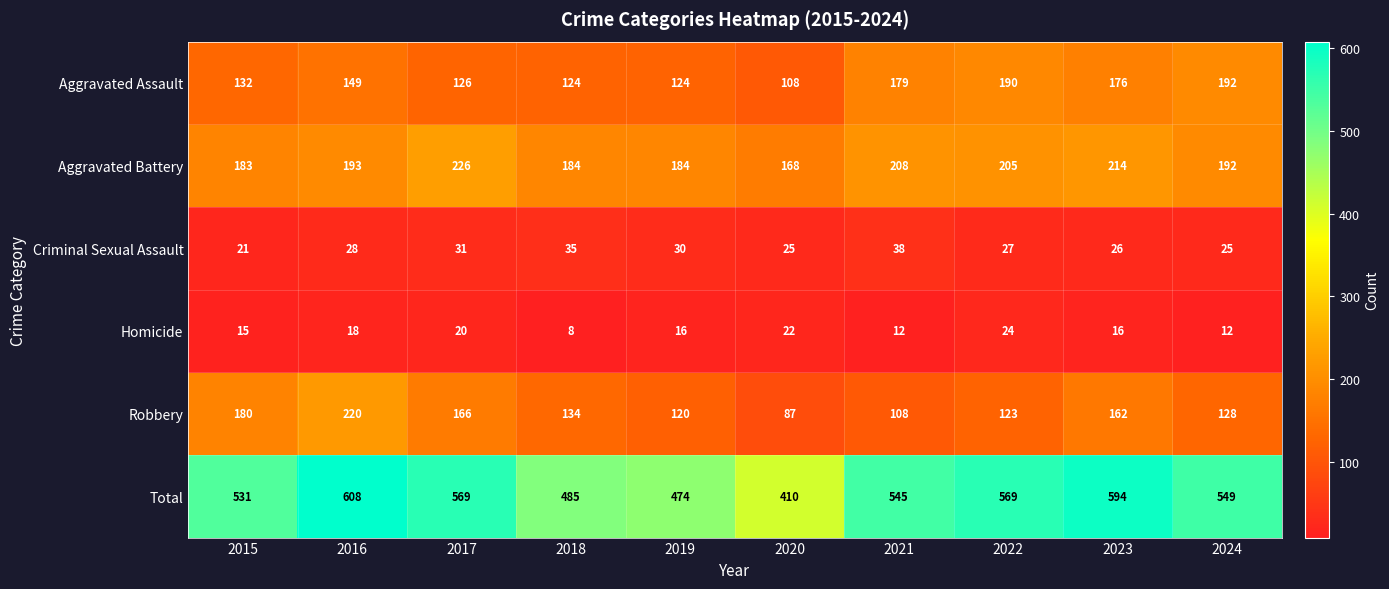

What is the spread (max minus min) of values at 2022?

545